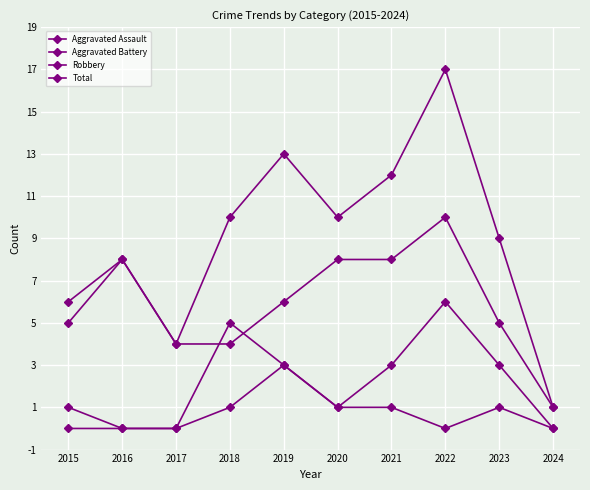

How many lines are shown in the chart?

4